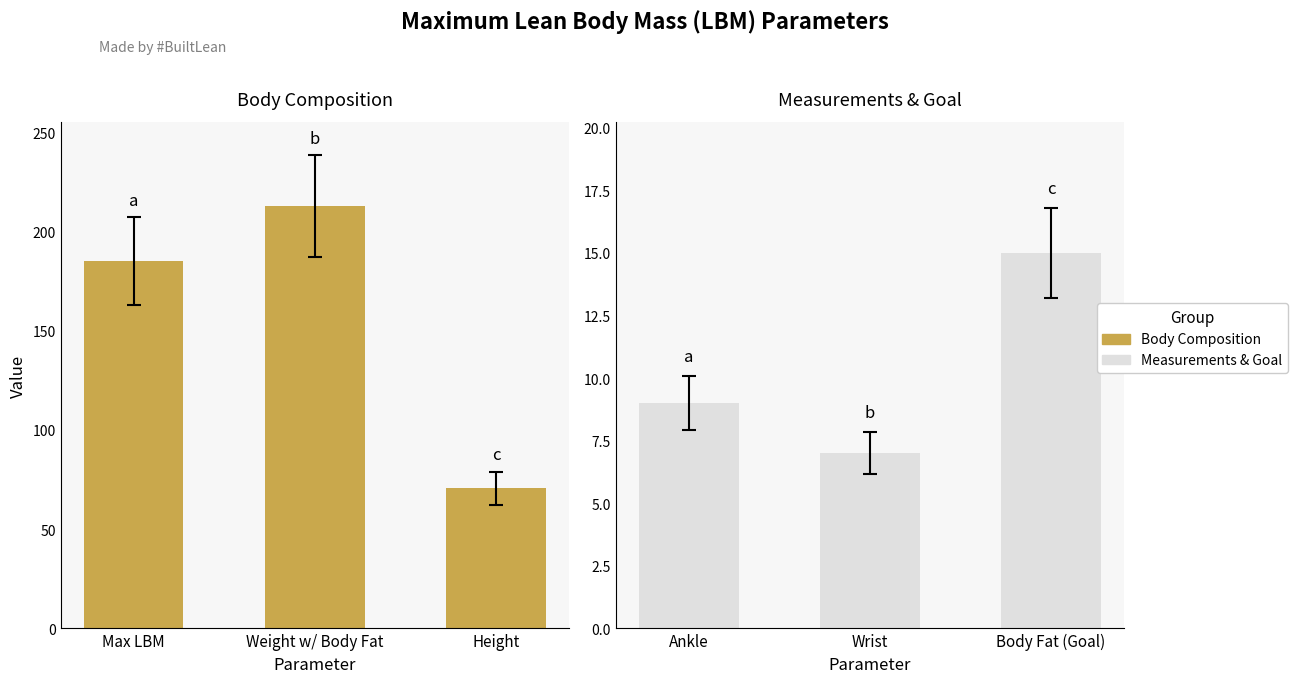

Does the chart contain any negative values?

No